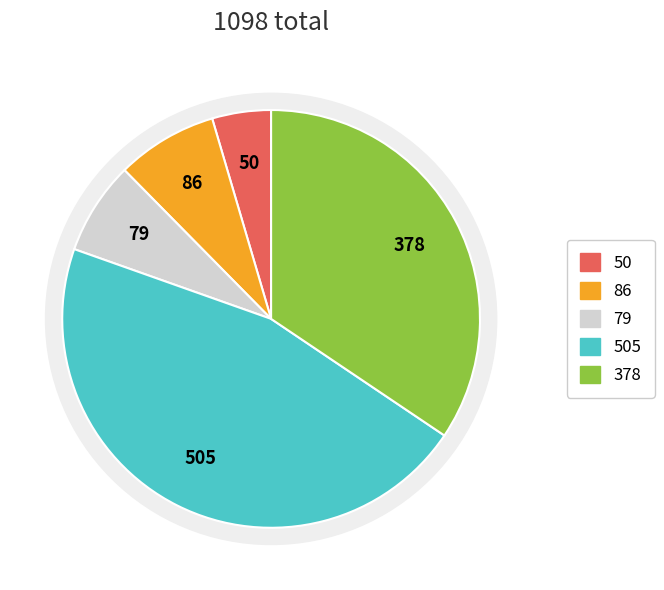

Does any single category account for the majority?

No